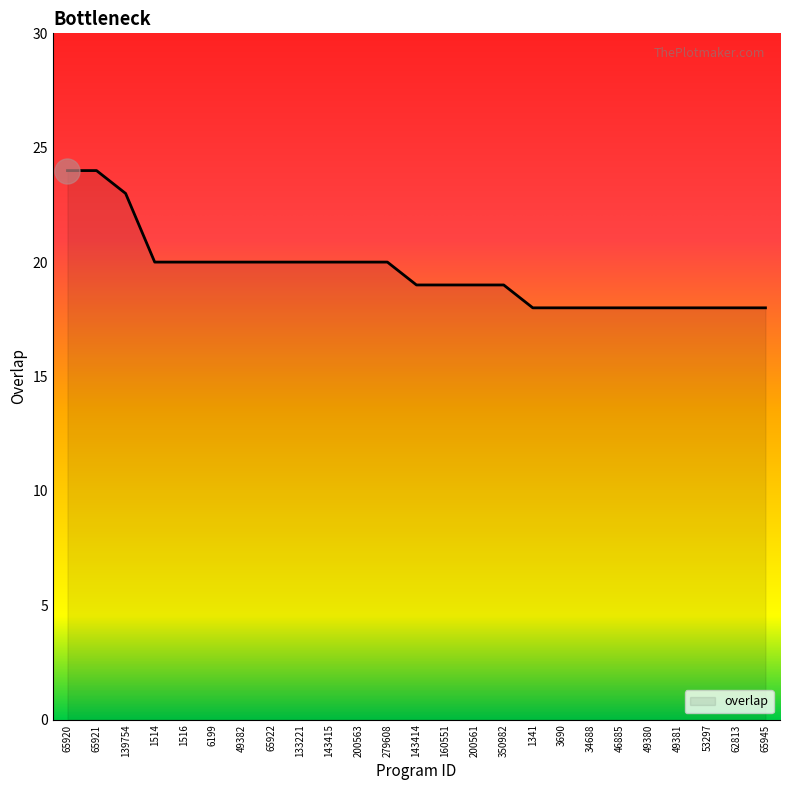

Reading left to right, what are all the values shown in this chart?

65920=24	65921=24	139754=23	1514=20	1516=20	6199=20	49382=20	65922=20	133221=20	143415=20	200563=20	279608=20	143414=19	160551=19	200561=19	350982=19	1341=18	3690=18	34688=18	46885=18	49380=18	49381=18	53297=18	62813=18	65945=18